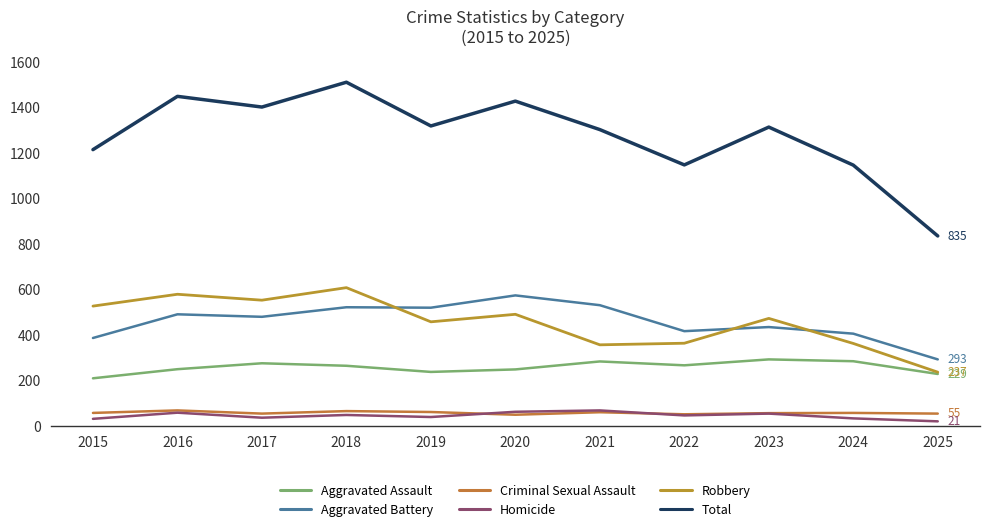

Rank the series at 2020 from highest to lowest value.

Total, Aggravated Battery, Robbery, Aggravated Assault, Homicide, Criminal Sexual Assault